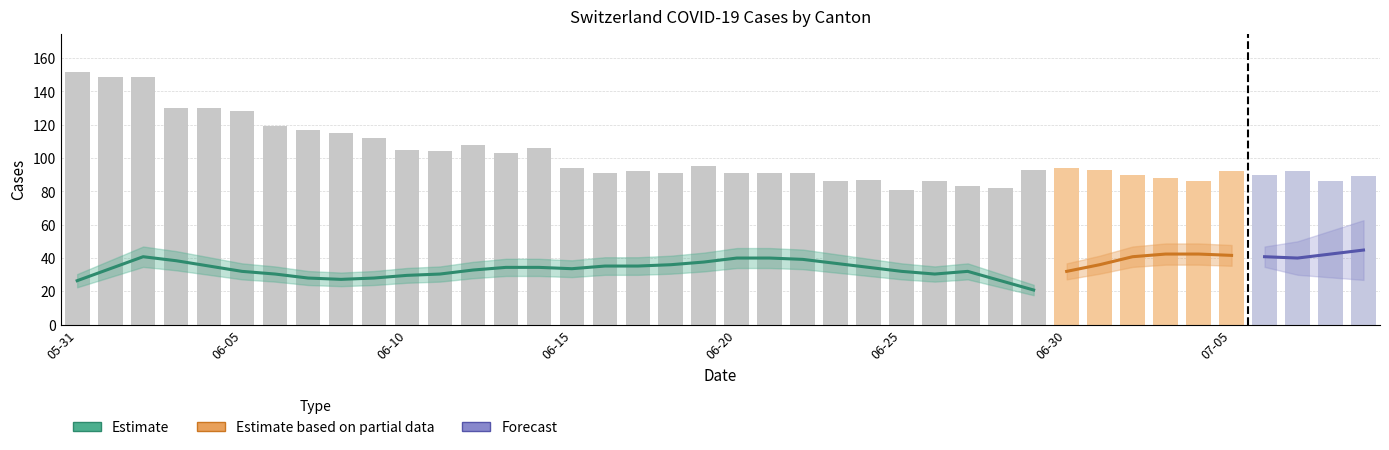

What is the total value across all series at 2020-06-21?

122